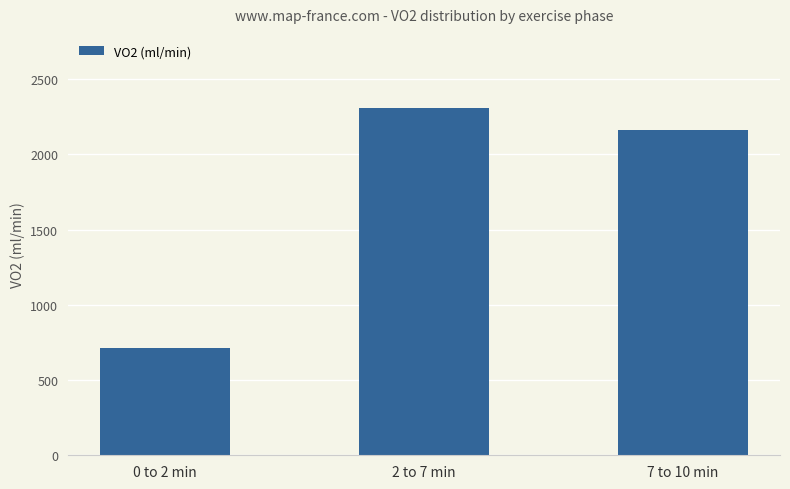

How many values exceed 2161?

2